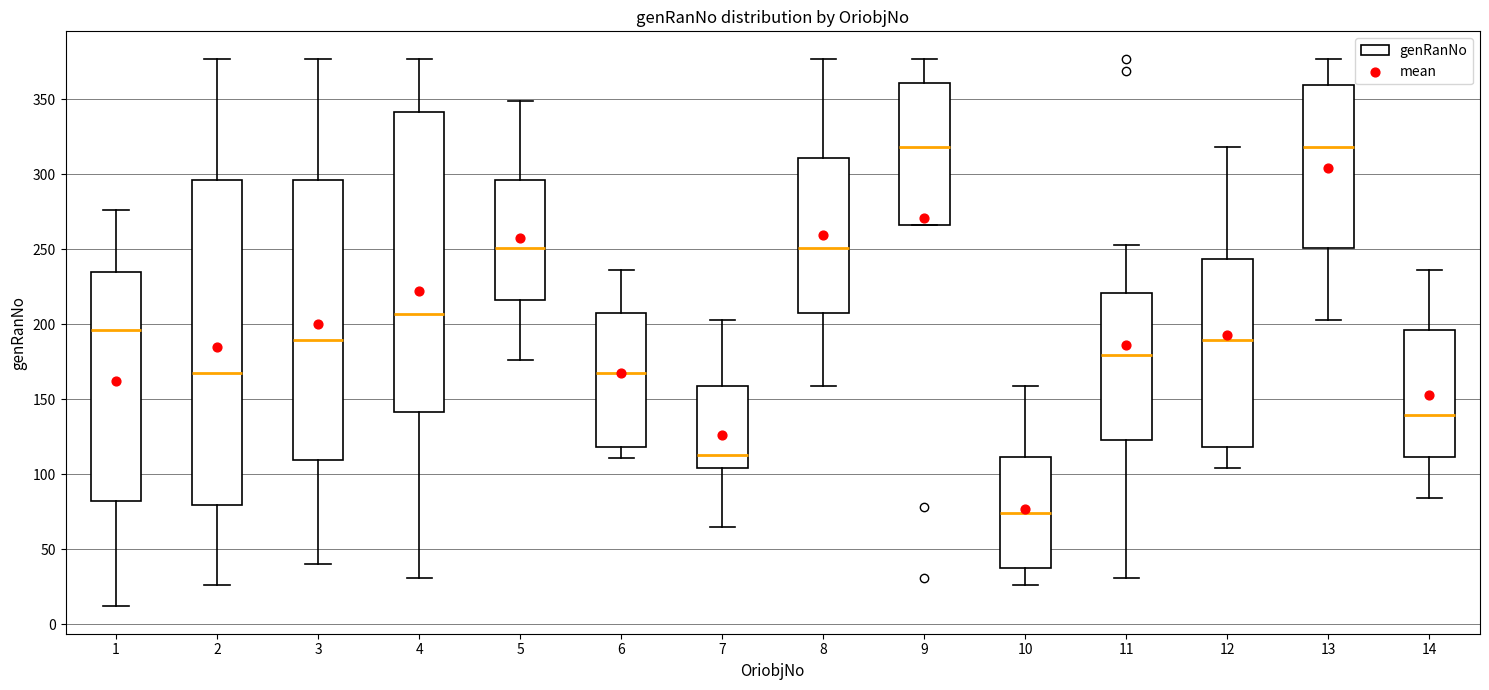

Which box has the lowest median line?

10